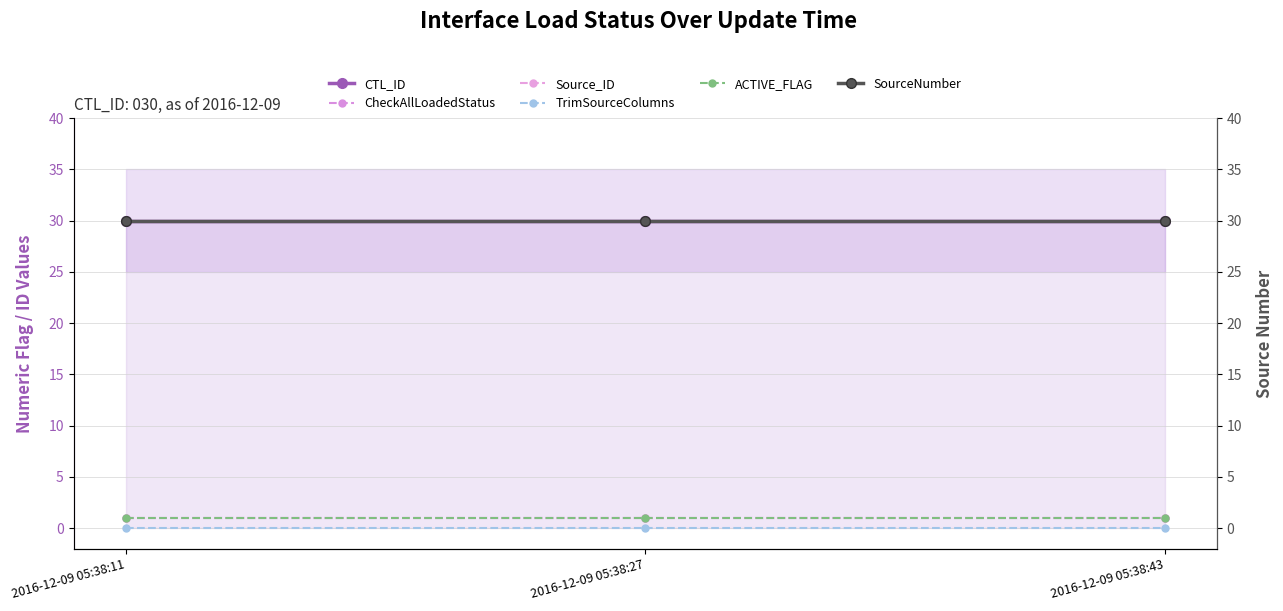

Does the chart have visible grid lines?

Yes